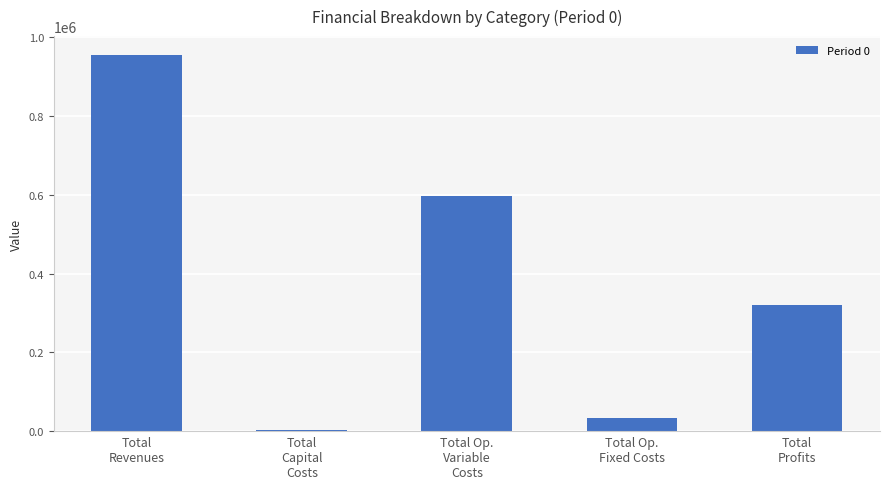

What is the approximate value at Total
Capital
Costs?

4000.0